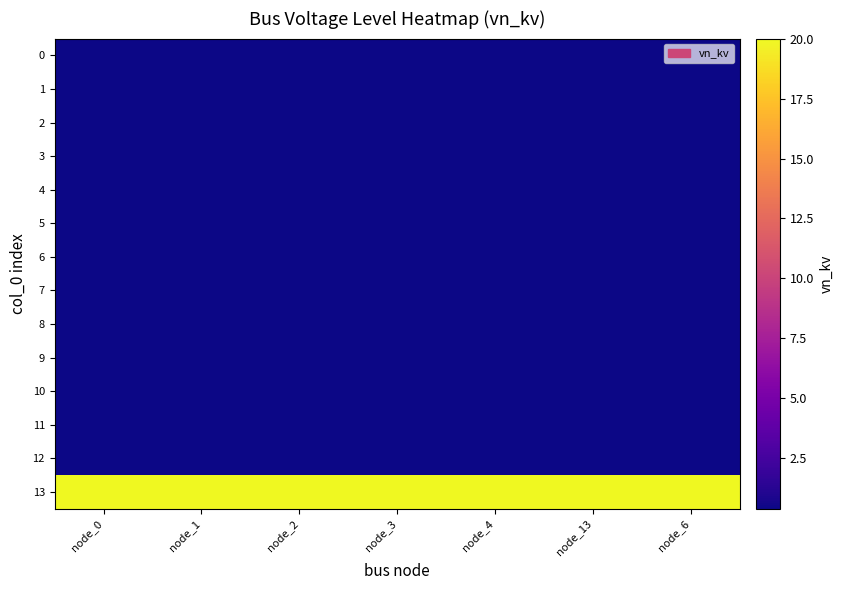

Rank the series by their maximum value, from highest to lowest.

13, 0, 1, 2, 3, 4, 5, 6, 7, 8, 9, 10, 11, 12